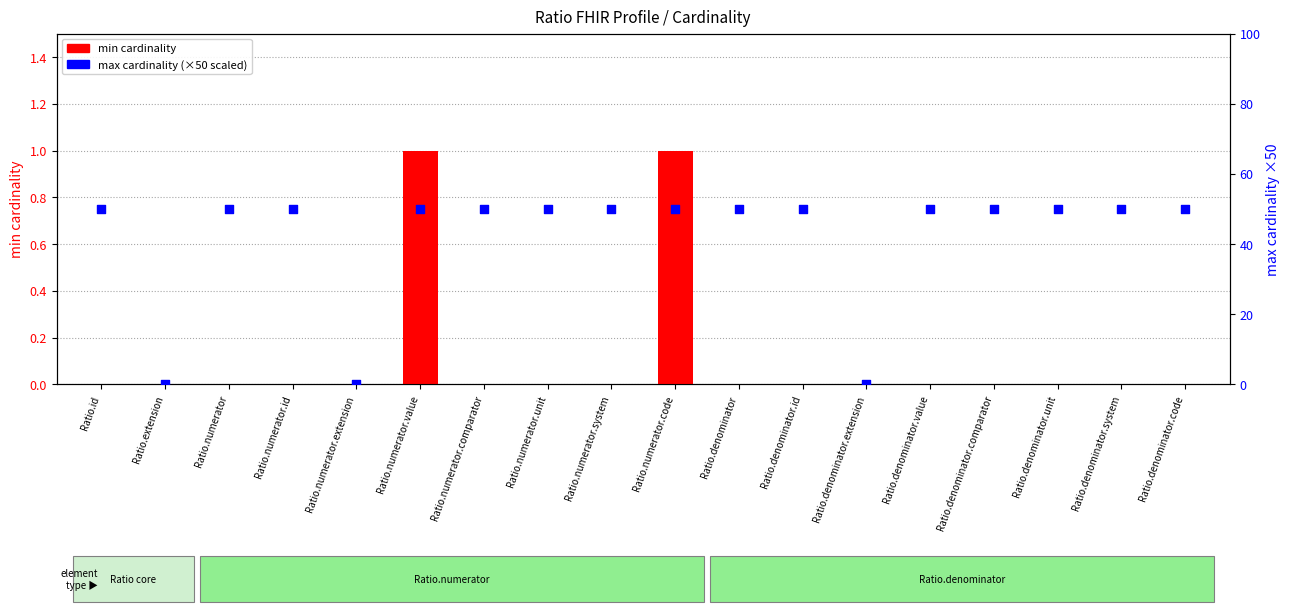

Is the value of max cardinality (scaled) at Ratio.numerator.id greater than the value of min cardinality at Ratio.numerator.comparator?

Yes